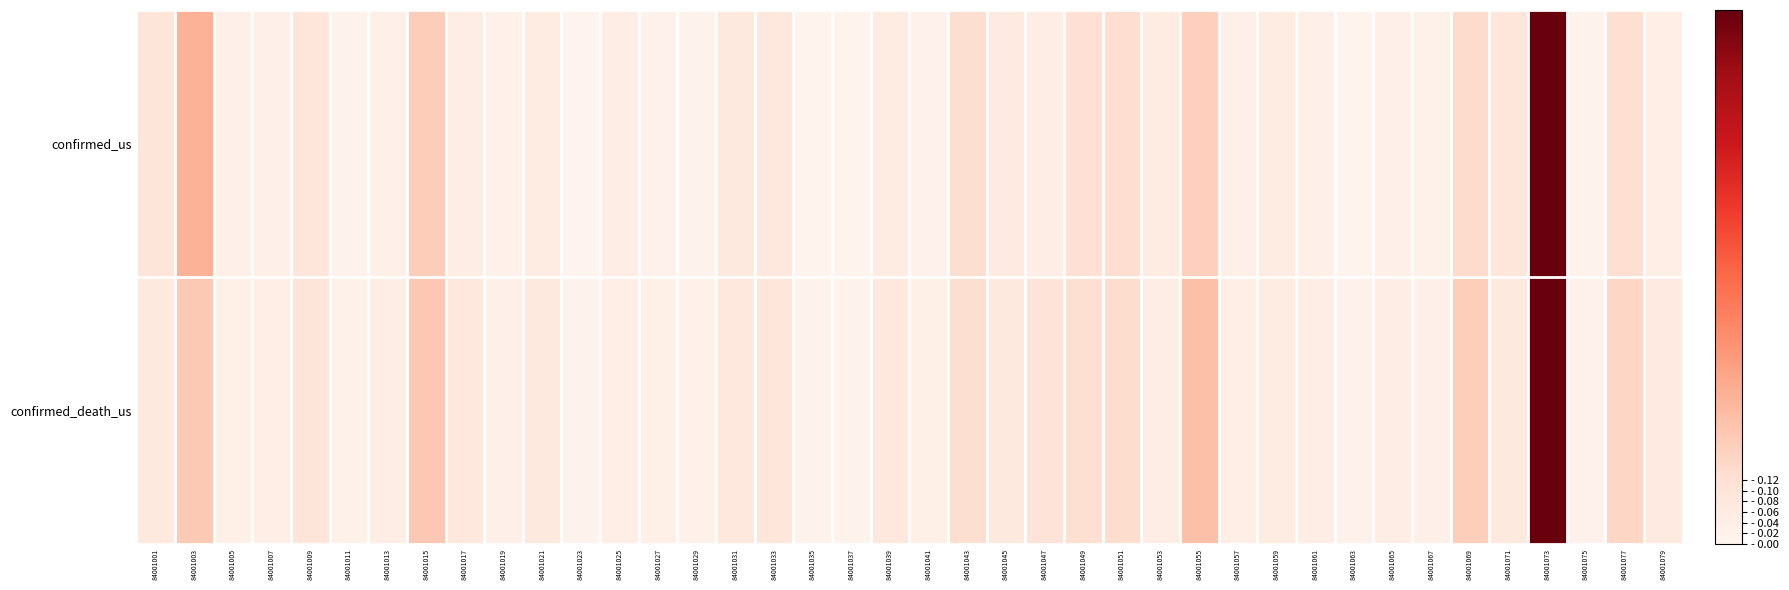

What is the total value across all series at 84001021?

0.1